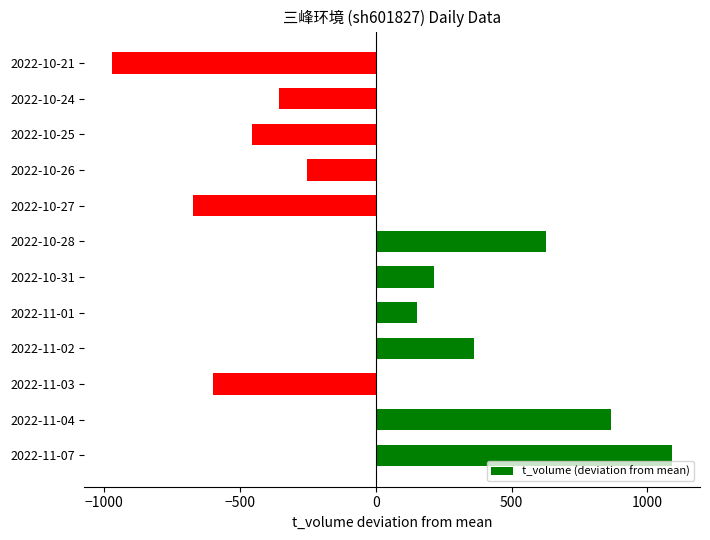

Is it true that the value at 2022-11-07 is 1090.9?

True